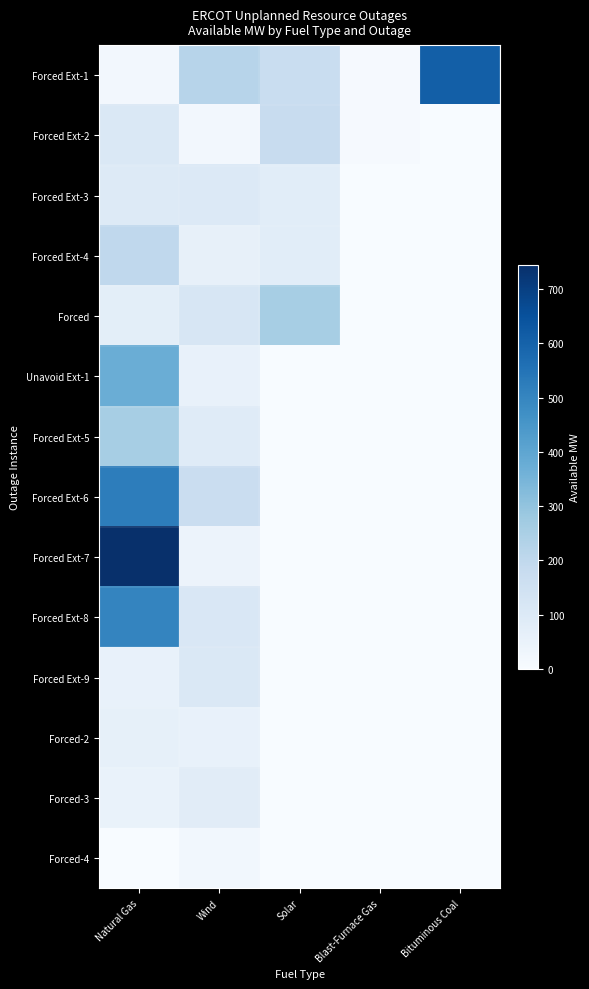

Which series changed the most between Wind and Bituminous Coal?

Forced Ext-1